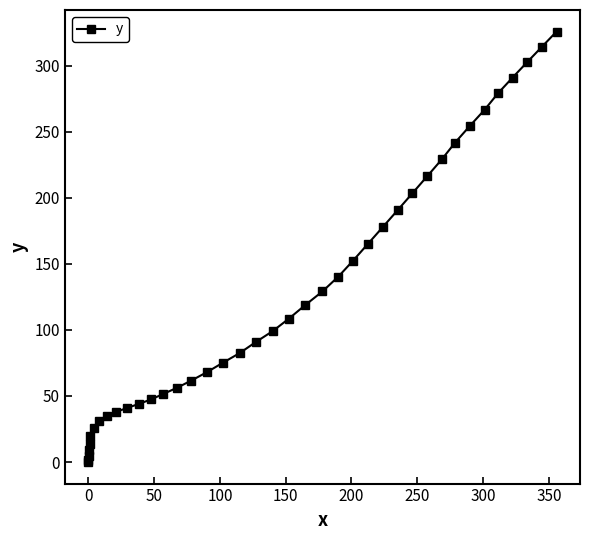

Count the number of values greater than 99.

20